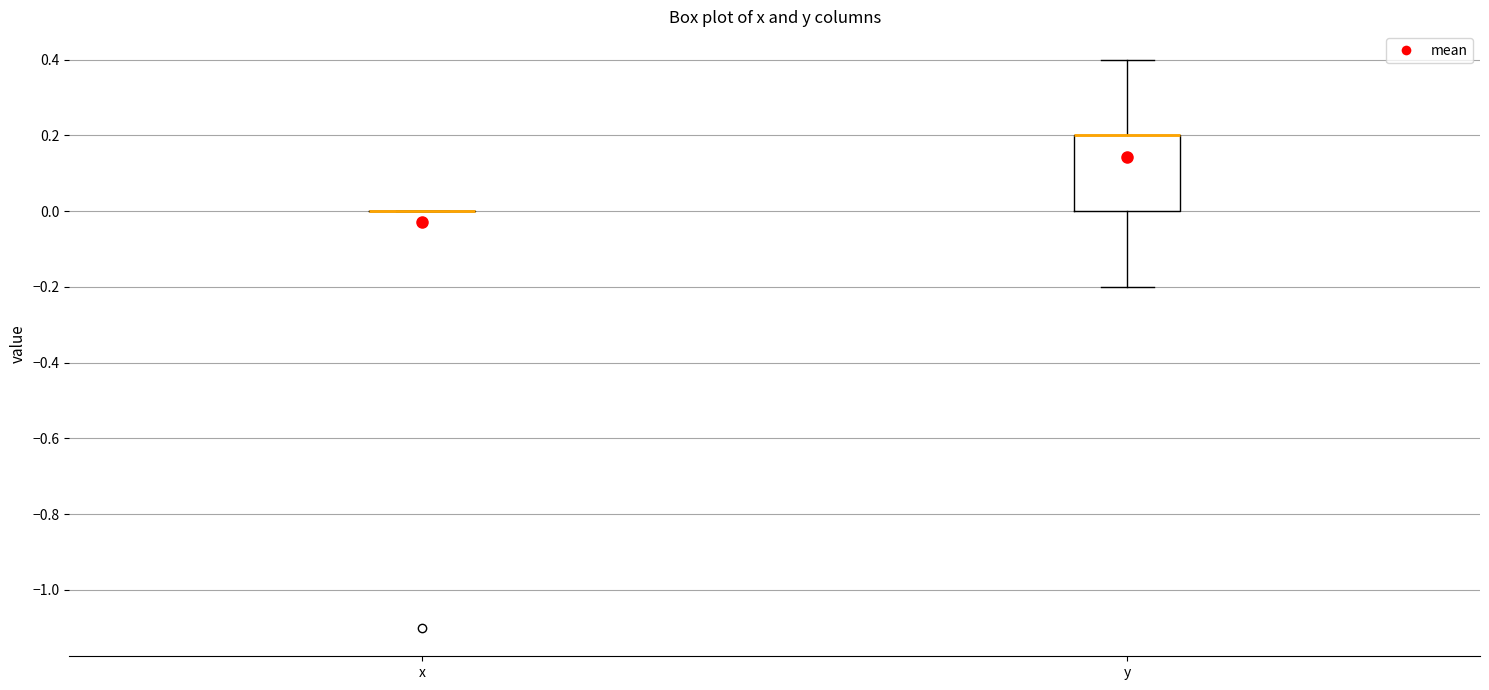

Comparing the boxes themselves (not the whiskers), which one is the tallest?

y